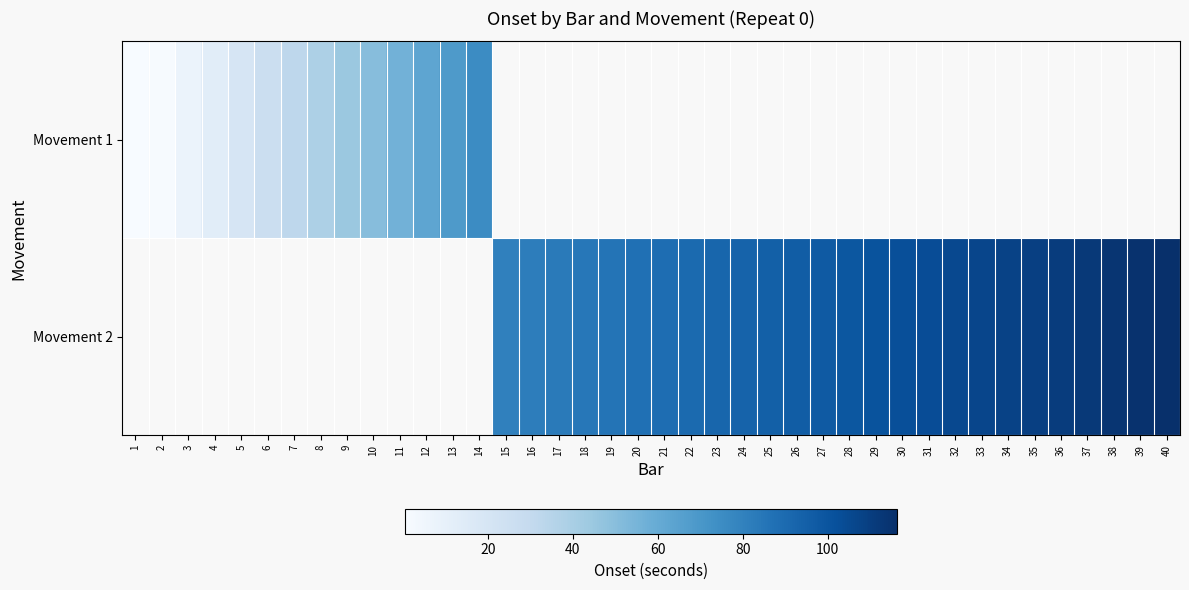

True or false: Movement 1 has a value of 13.1 at 4.

True